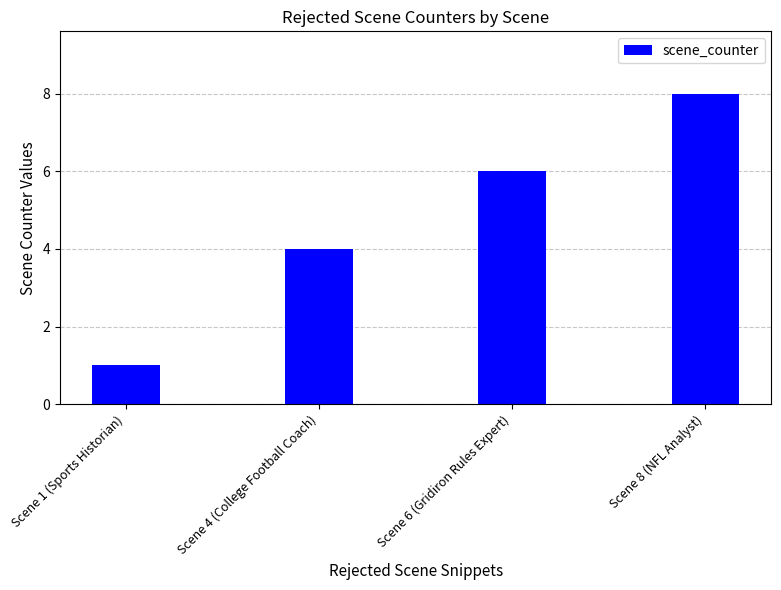

How many values are below 6?

2